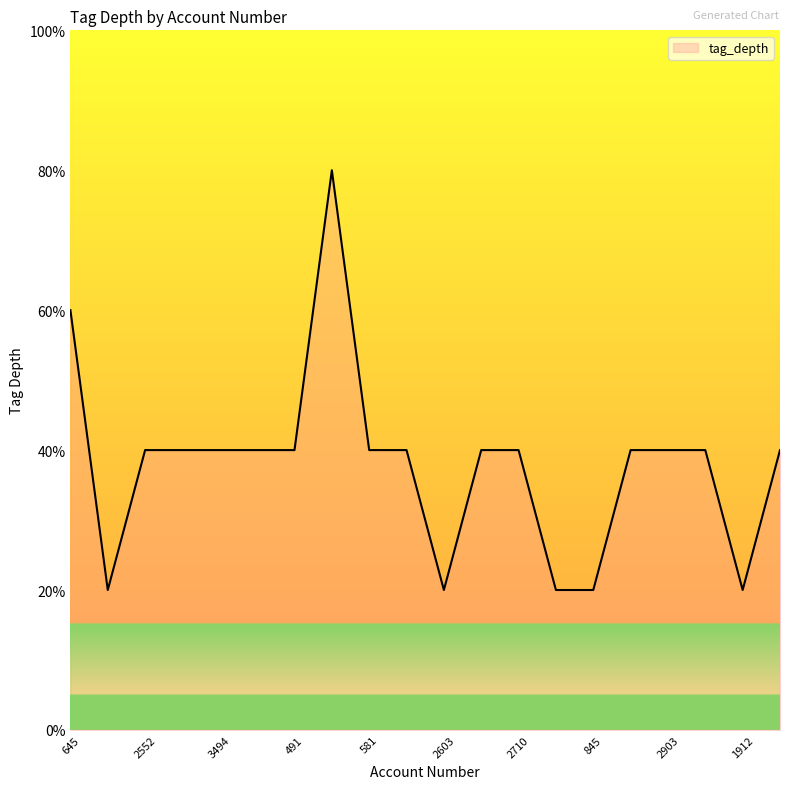

Is this an area chart (filled region under the line)?

Yes